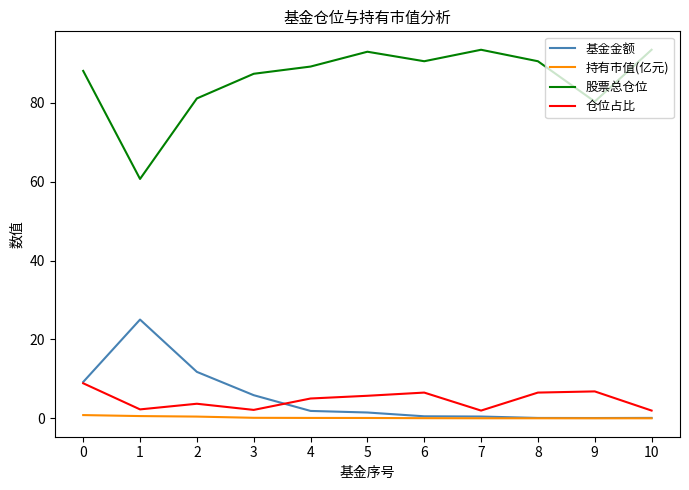

Rank the series by their maximum value, from lowest to highest.

持有市值(亿元), 仓位占比, 基金金额, 股票总仓位